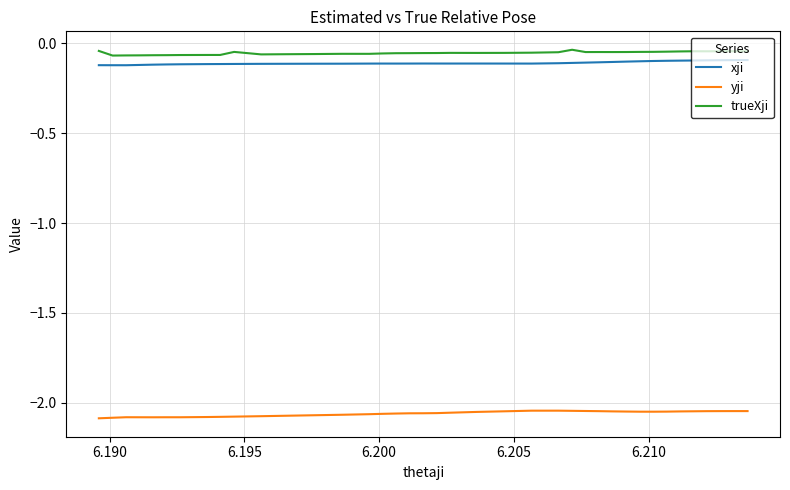

What are all the series names shown in the legend?

xji, yji, trueXji